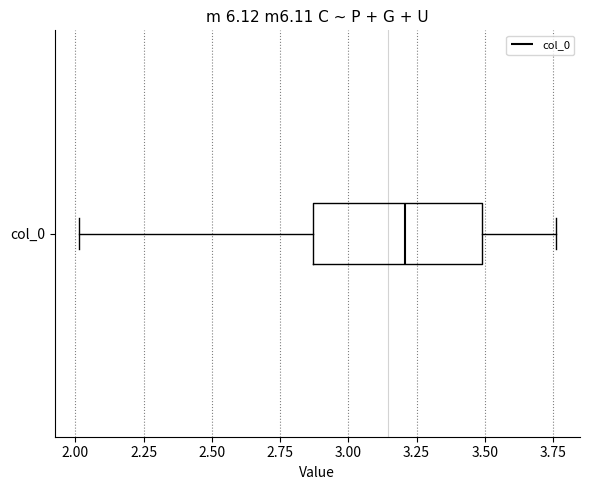

Read this box plot against the x-axis: the position of the median line, the range covered by the box, and the ends of both whiskers. The values are not printed on the chart, so give them approximately, as read against the axis.

median 3.20, box 2.85 to 3.50, whiskers 2.00 to 3.75